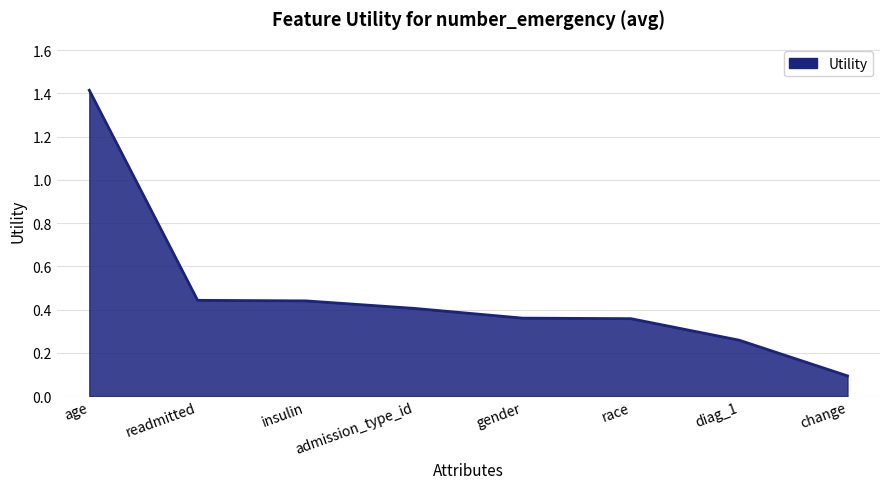

How many lines are shown in the chart?

1